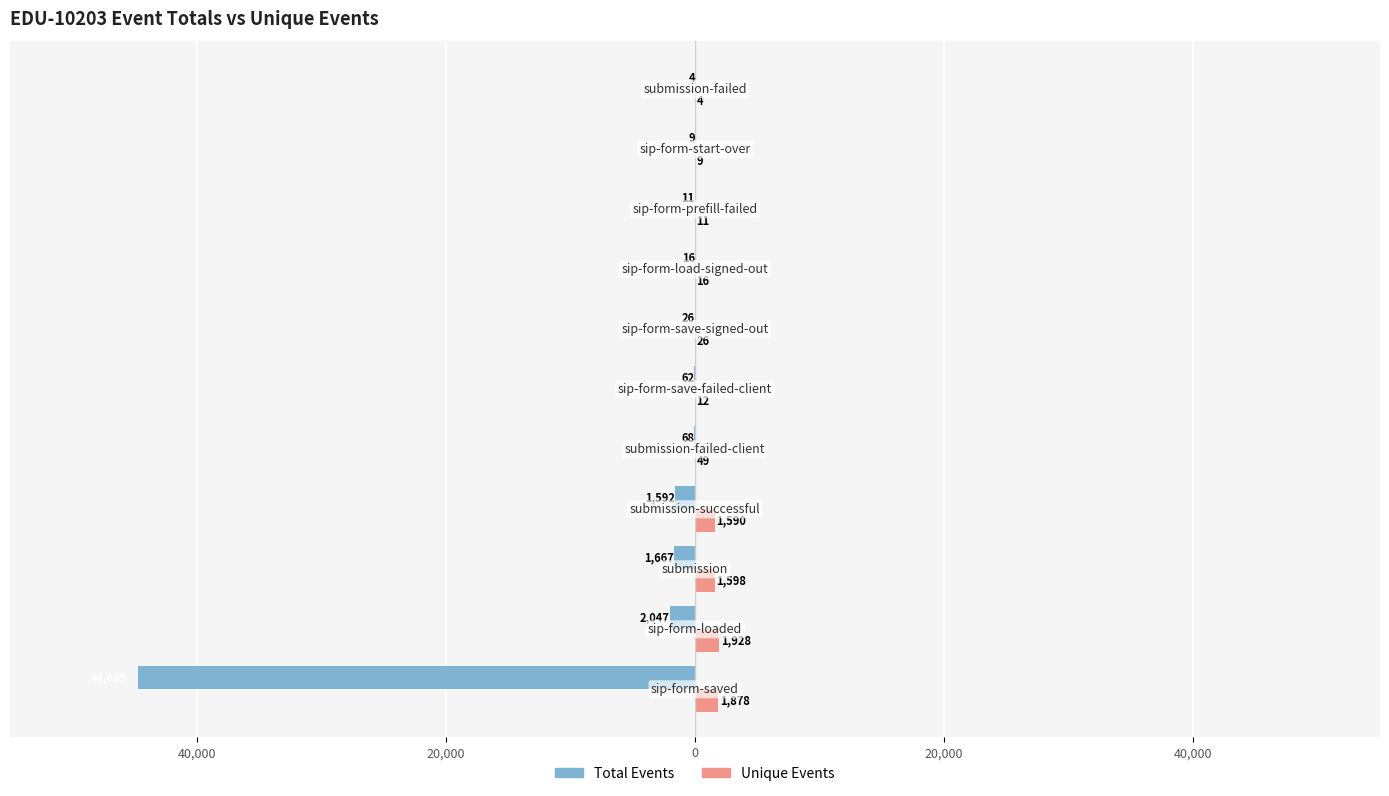

What is the difference between the maximum and minimum values in the Unique Events series?

1924